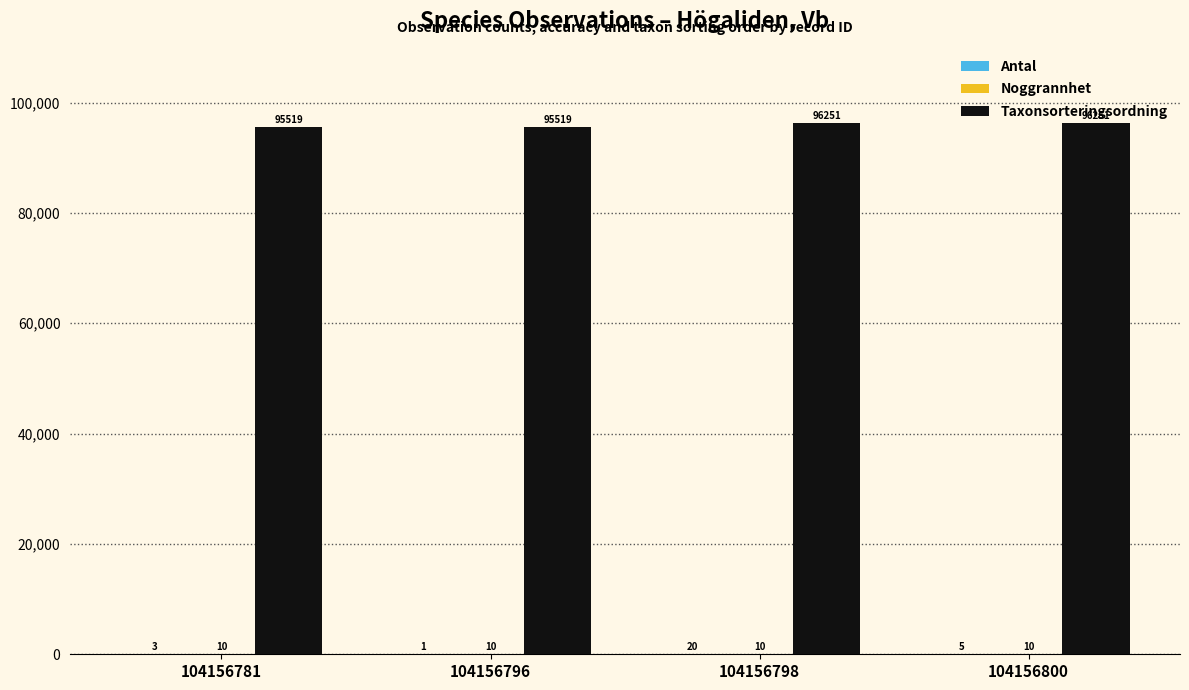

The value of Taxonsorteringsordning at 104156796 is 45844. True or false?

False